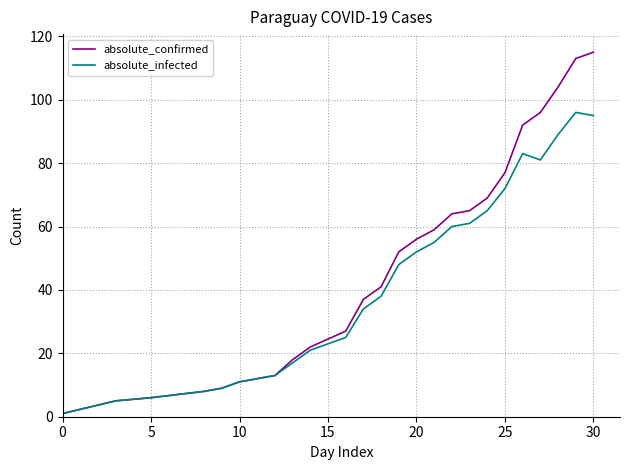

What is the greatest value displayed?

115